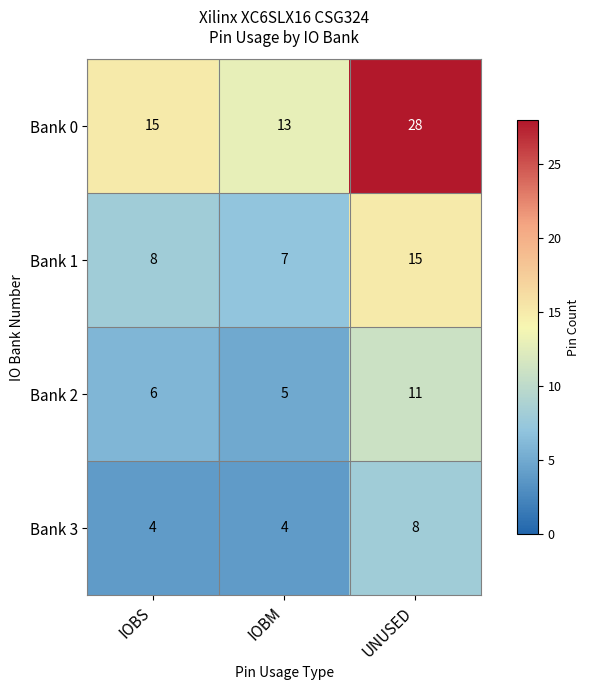

The value of Bank 1 at IOBS is 2. True or false?

False